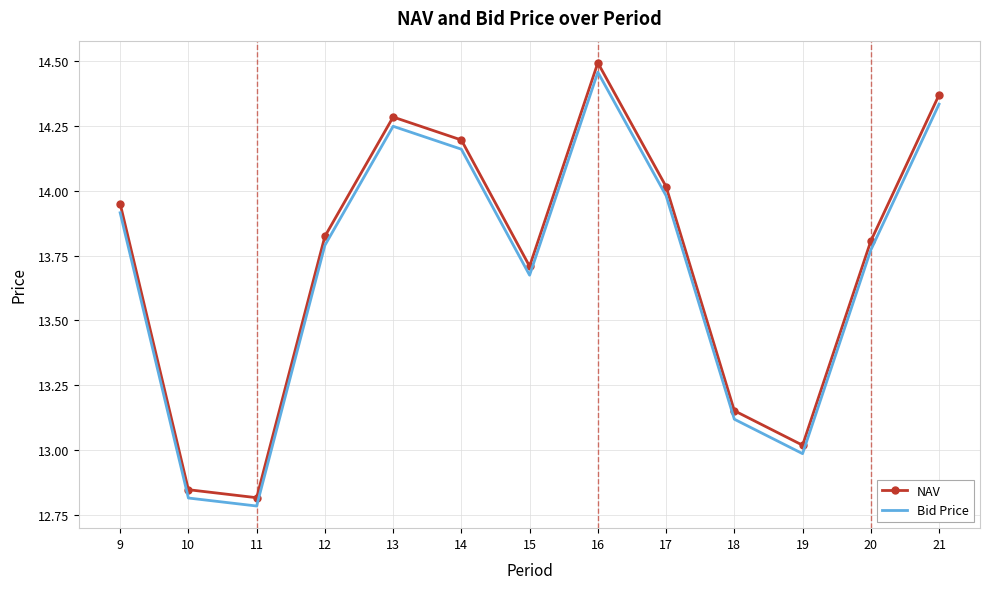

What is the difference between the maximum and minimum values in the Bid Price series?

1.7